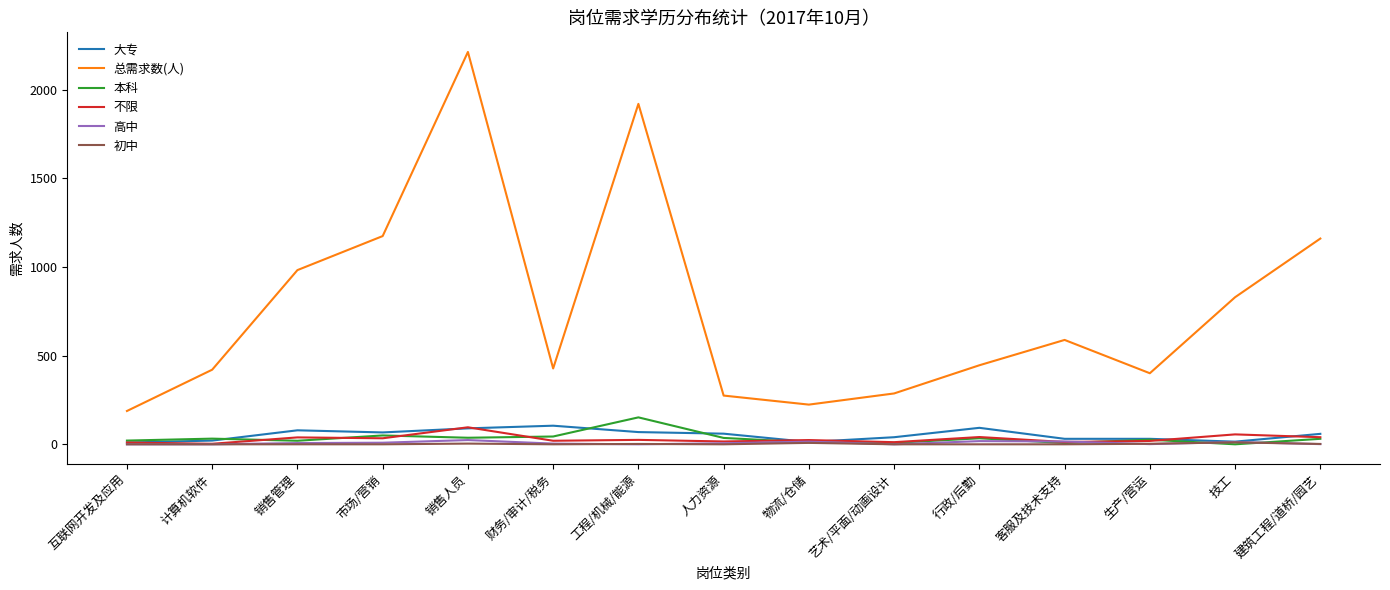

Which series has the largest total across all categories?

总需求数(人)